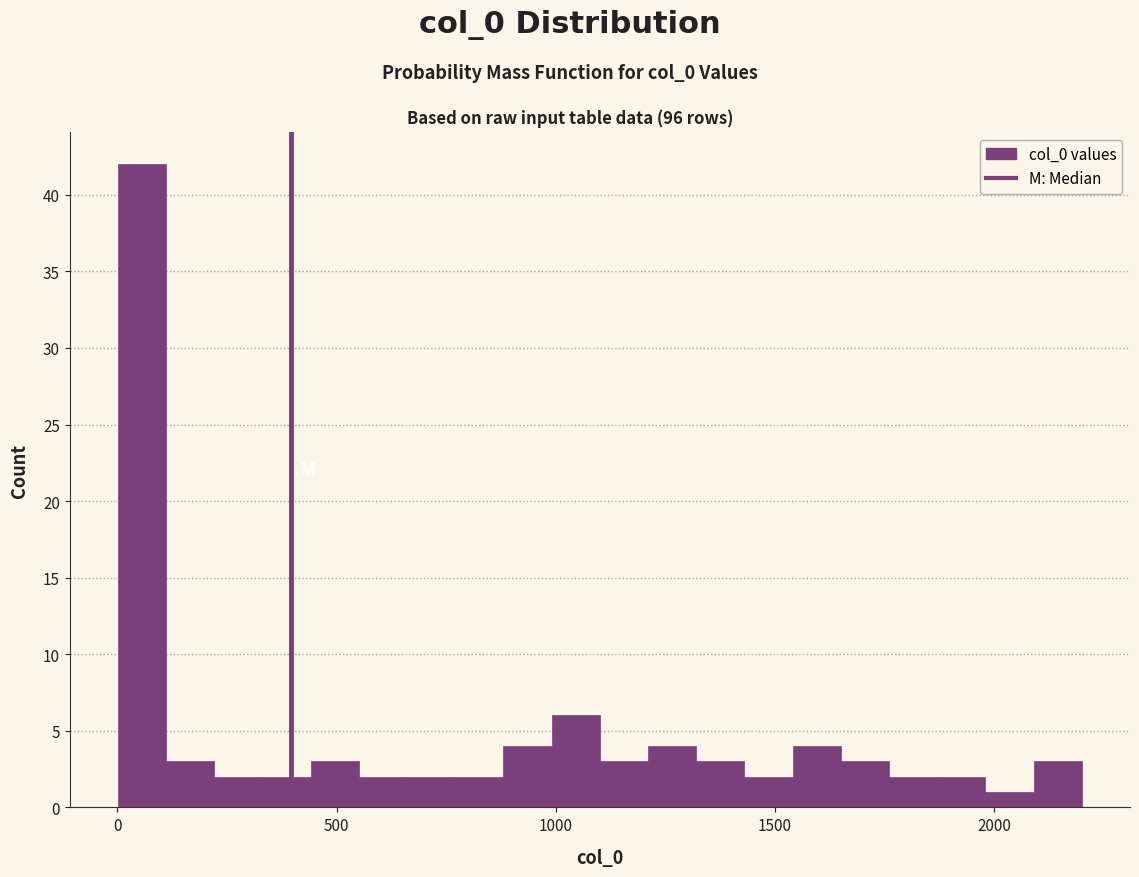

Around what value on the x-axis is the tallest bar? Give the approximate position of its centre, as read against the axis.

50